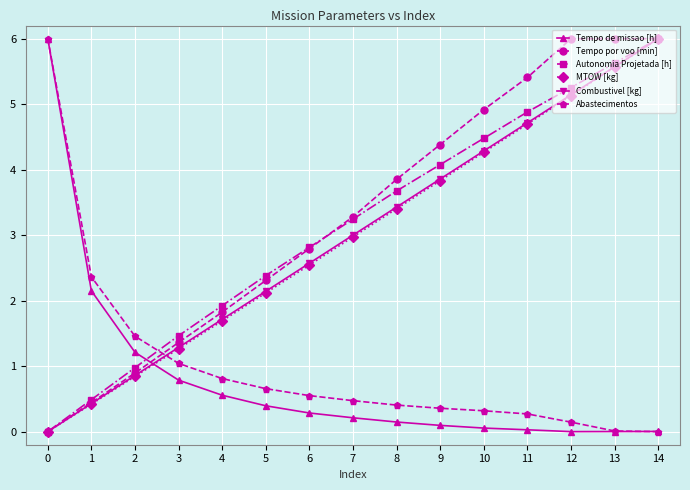

Does the chart display data point markers on the line(s)?

Yes